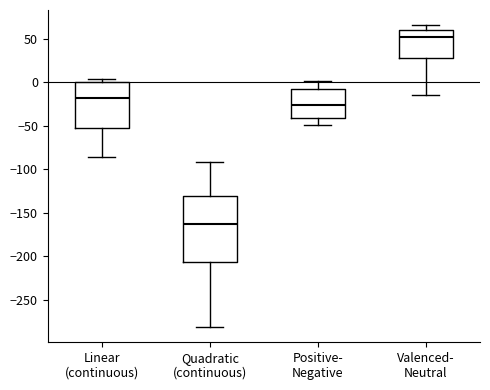

Reading left to right, transcribe this box plot: for each box, give where its median line is, the range the box spans, and where its two whiskers end, as read against the y-axis. The values are not printed on the chart, so give them approximately, as read against the axis.

Linear (continuous): median -20, box -50 to 0, whiskers -85 to 5
Quadratic (continuous): median -165, box -205 to -130, whiskers -280 to -90
Positive- Negative: median -25, box -40 to -5, whiskers -50 to 0
Valenced- Neutral: median 50, box 30 to 60, whiskers -15 to 65